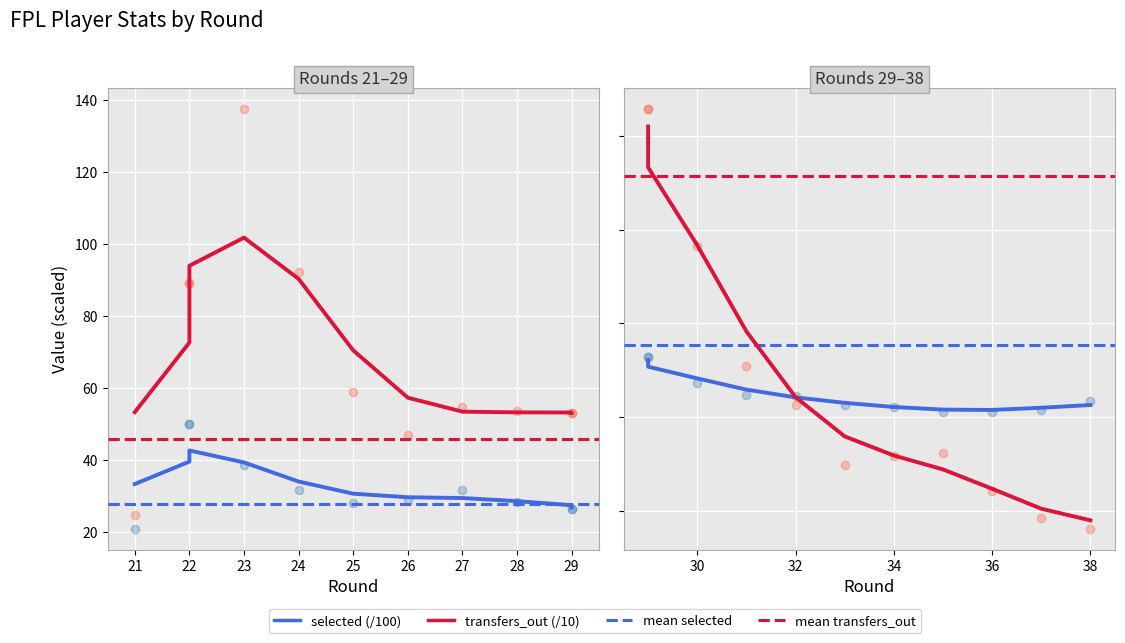

Which series contains the lowest Y value?

transfers_out (/10)